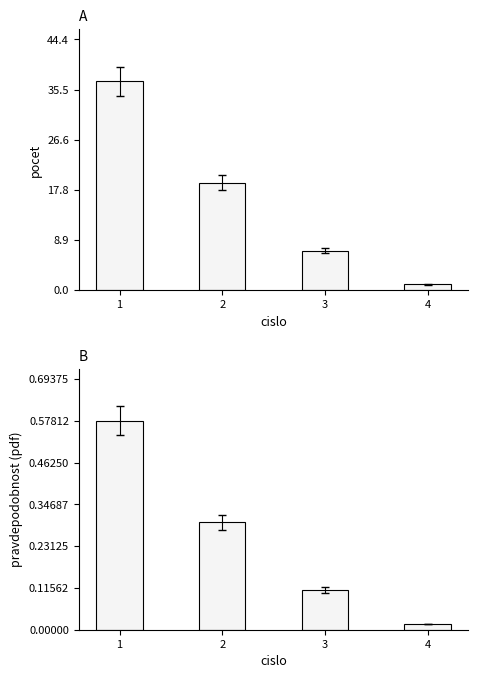

What is the difference between the maximum and minimum values in the pocet series?

36.0